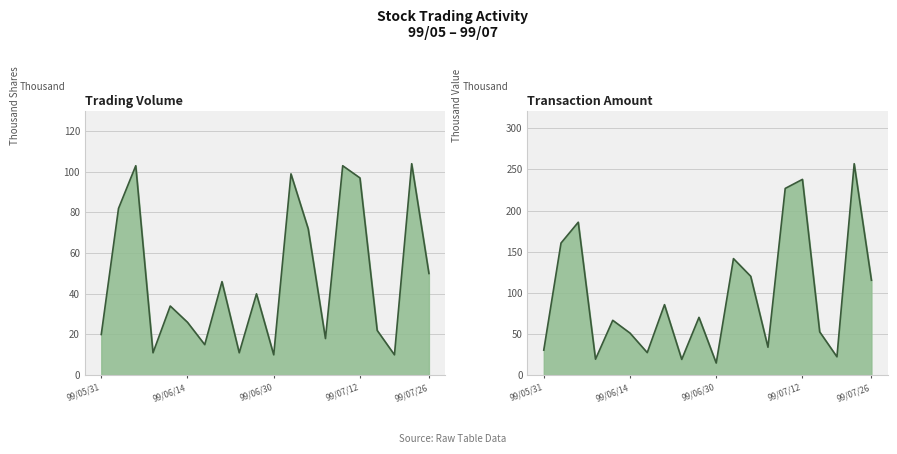

Which series has the widest spread of values?

Amount (col_2)